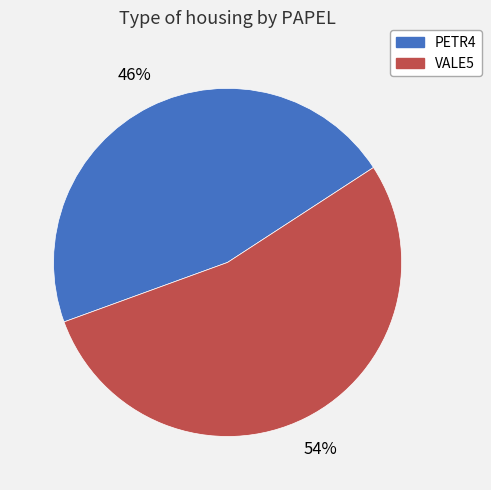

What is the largest slice in the pie chart?

VALE5